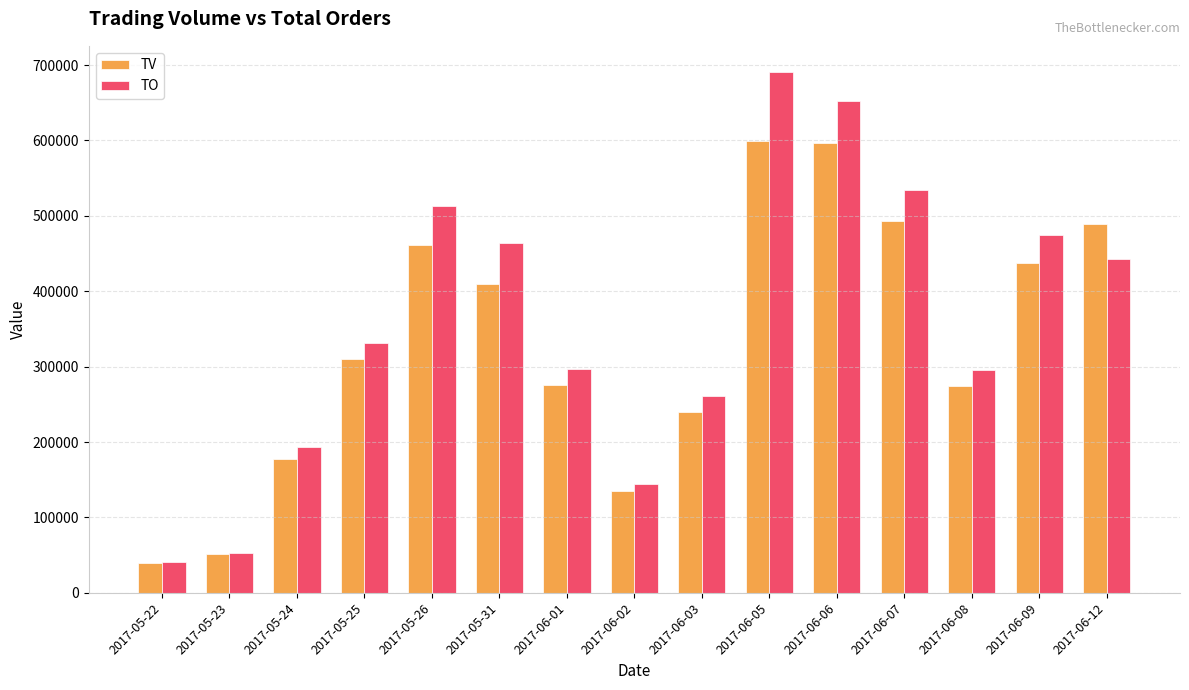

At which category is the sum across all series the highest?

2017-06-05